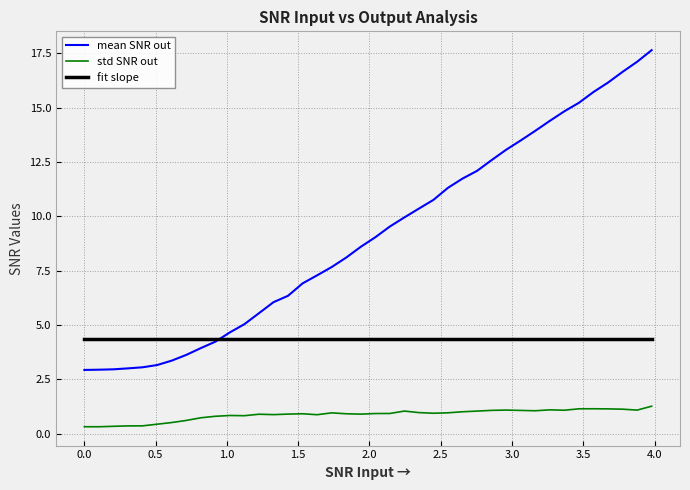

Which series has the largest total across all categories?

mean SNR out